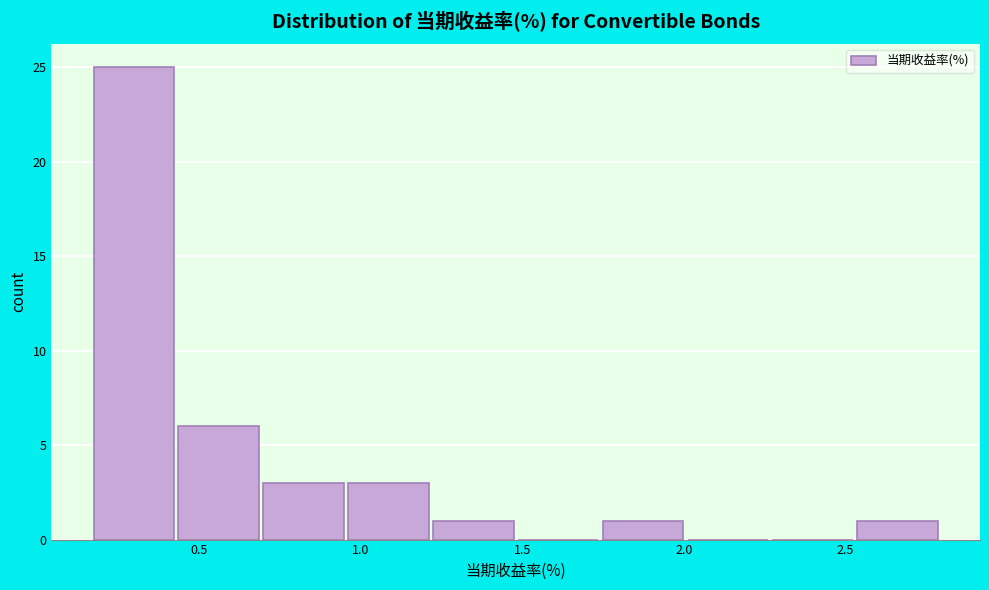

How tall is the bar that spans 2.55 to 2.80 on the x-axis? Neither the bar edges nor the heights are printed on the chart, so give them approximately, as read against the axes.

1